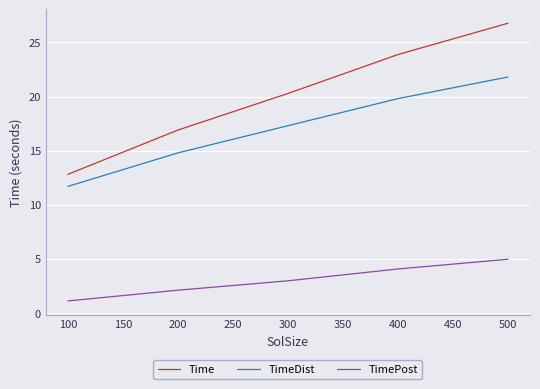

Where does the TimeDist series first go above 17?

300